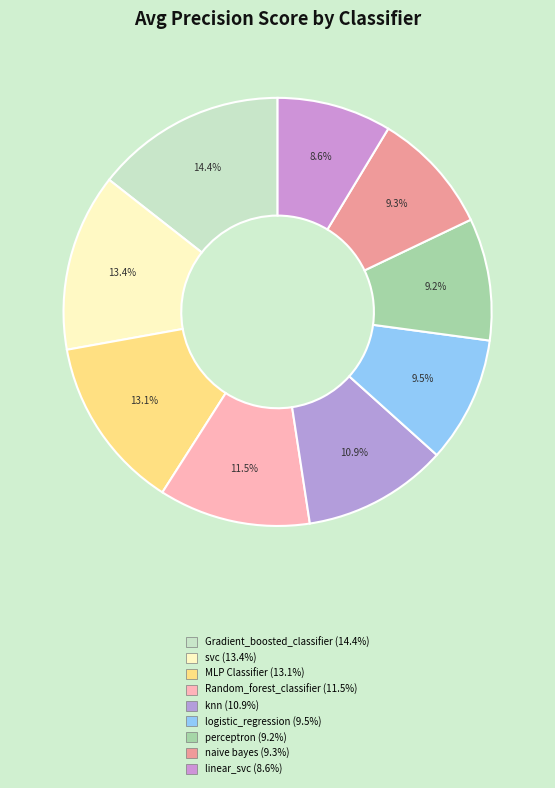

True or false: Random_forest_classifier accounts for 11% of the total.

True